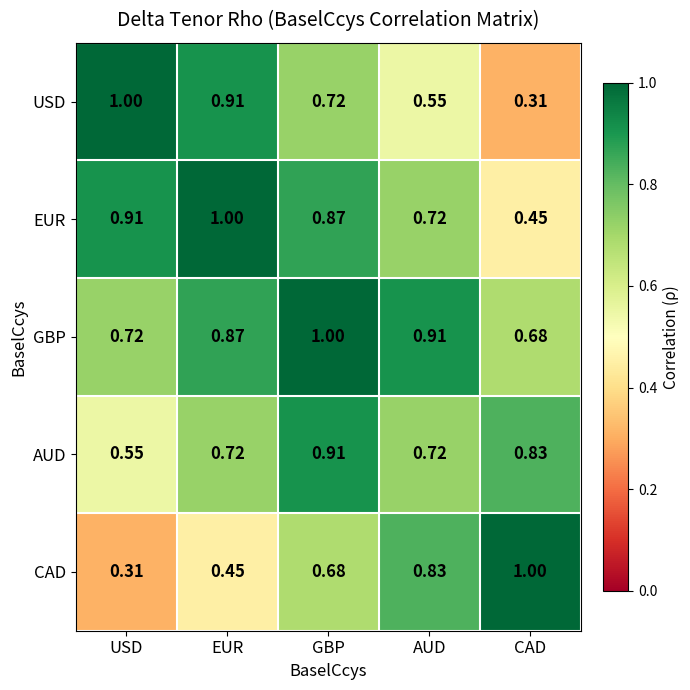

Between USD and AUD, which series saw the biggest shift?

CAD